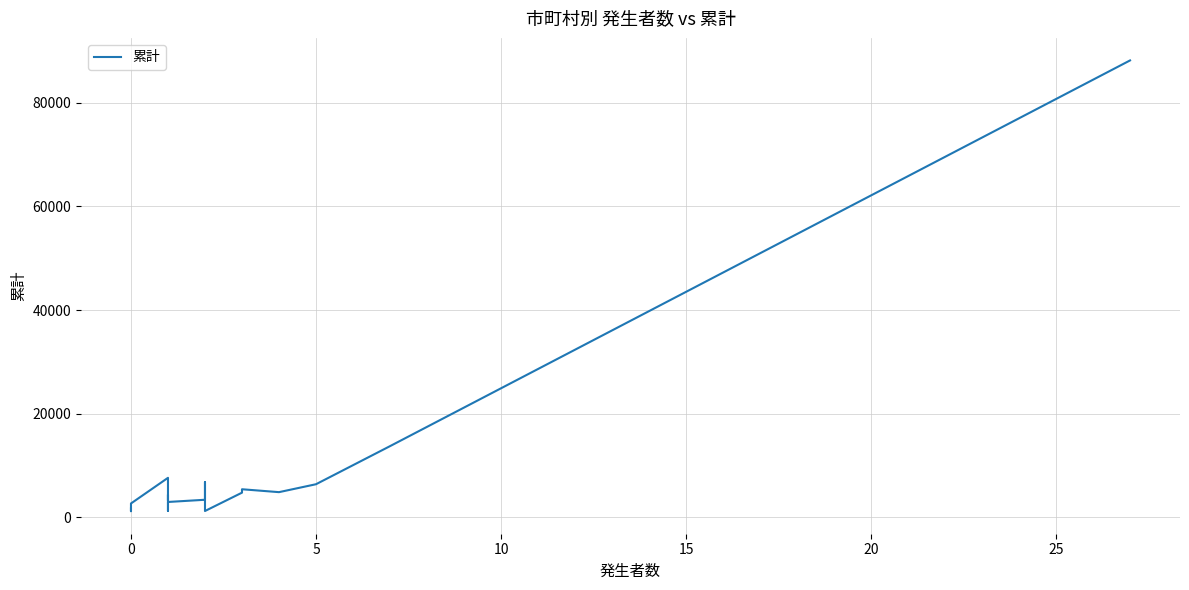

What is the minimum value shown in the chart?

1180